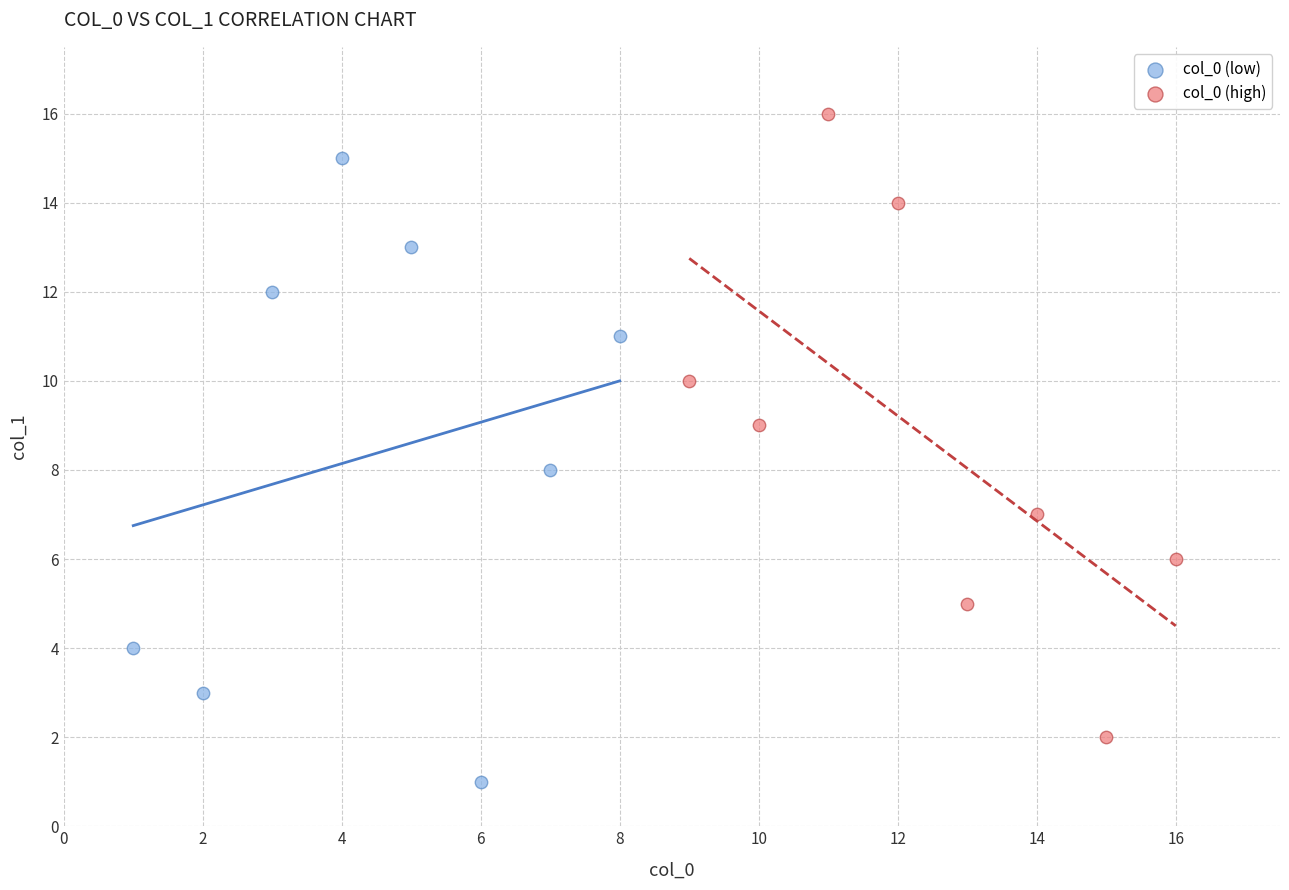

Which series contains the highest Y value?

col_0 (high)